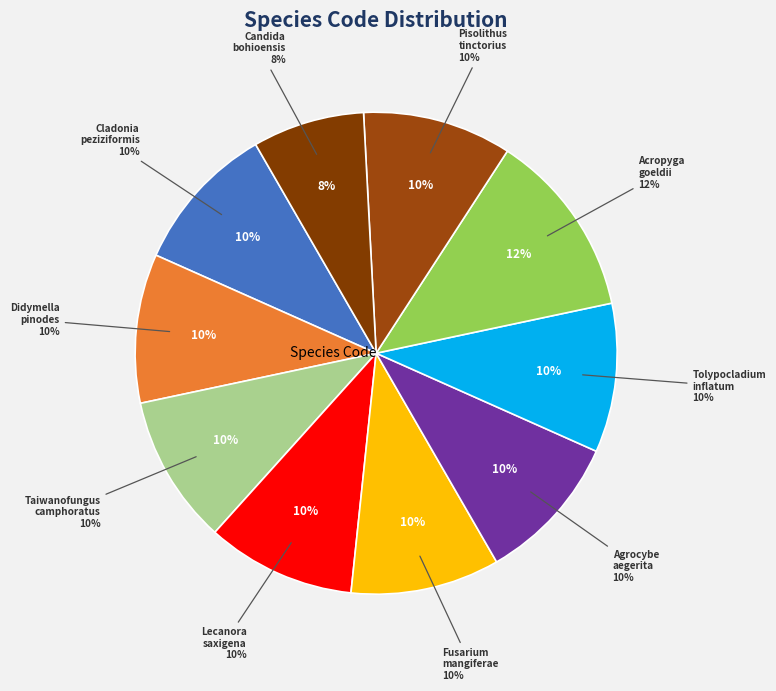

Rank the categories by value from lowest to highest.

Candida bohioensis, Cladonia peziziformis, Didymella pinodes, Taiwanofungus camphoratus, Lecanora saxigena, Fusarium mangiferae, Agrocybe aegerita, Tolypocladium inflatum, Pisolithus tinctorius, Acropyga goeldii